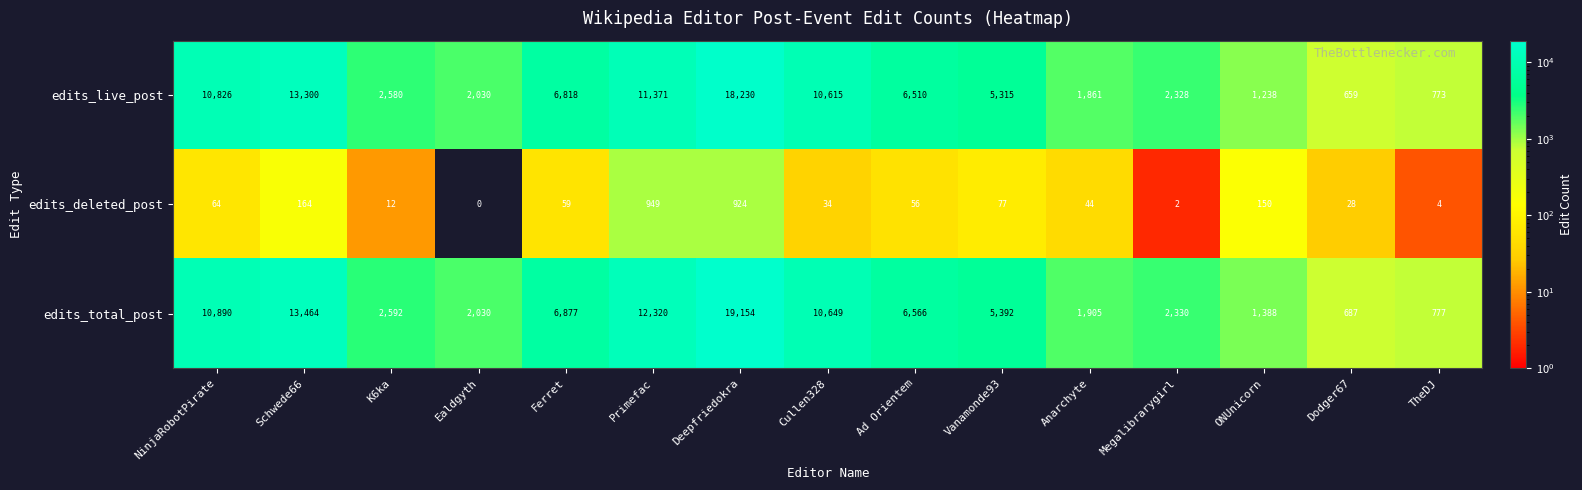

Between Schwede66 and Primefac, which series saw the biggest shift?

edits_live_post